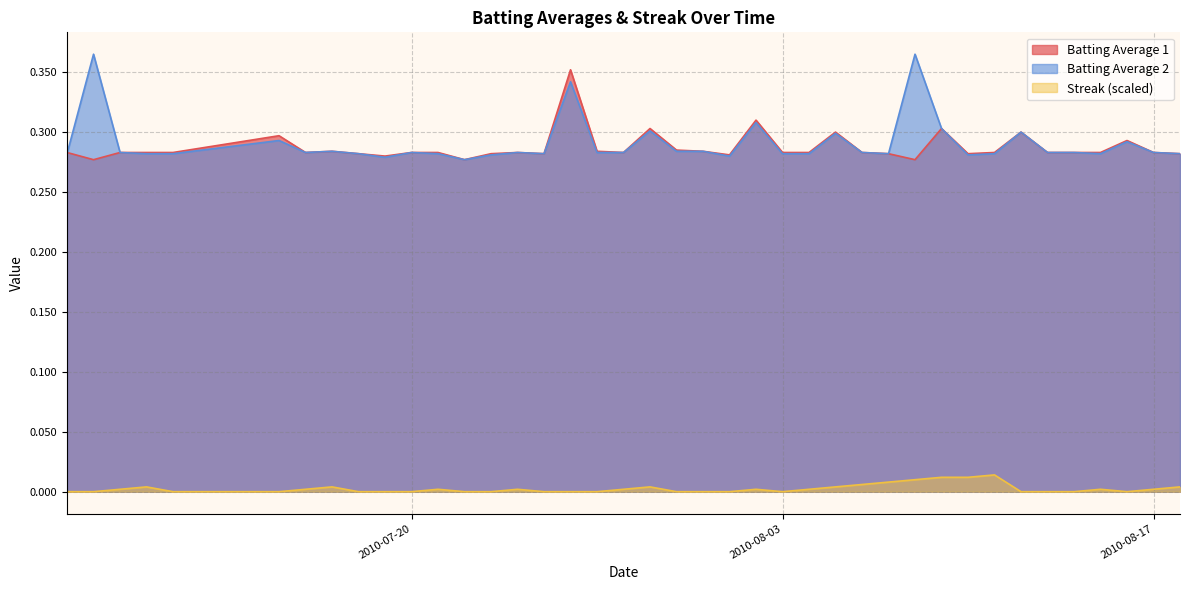

At which category does the chart reach its peak across all series?

2010-07-08